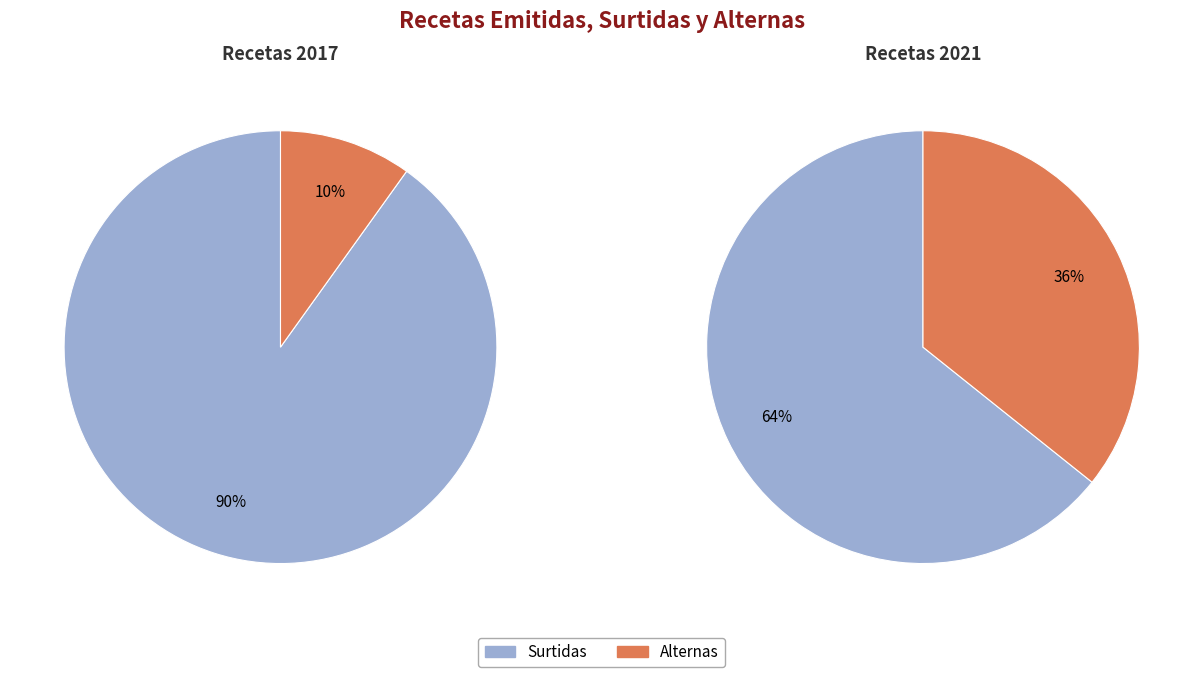

To the nearest percent, what is the combined percentage of 0 and 1?

100%